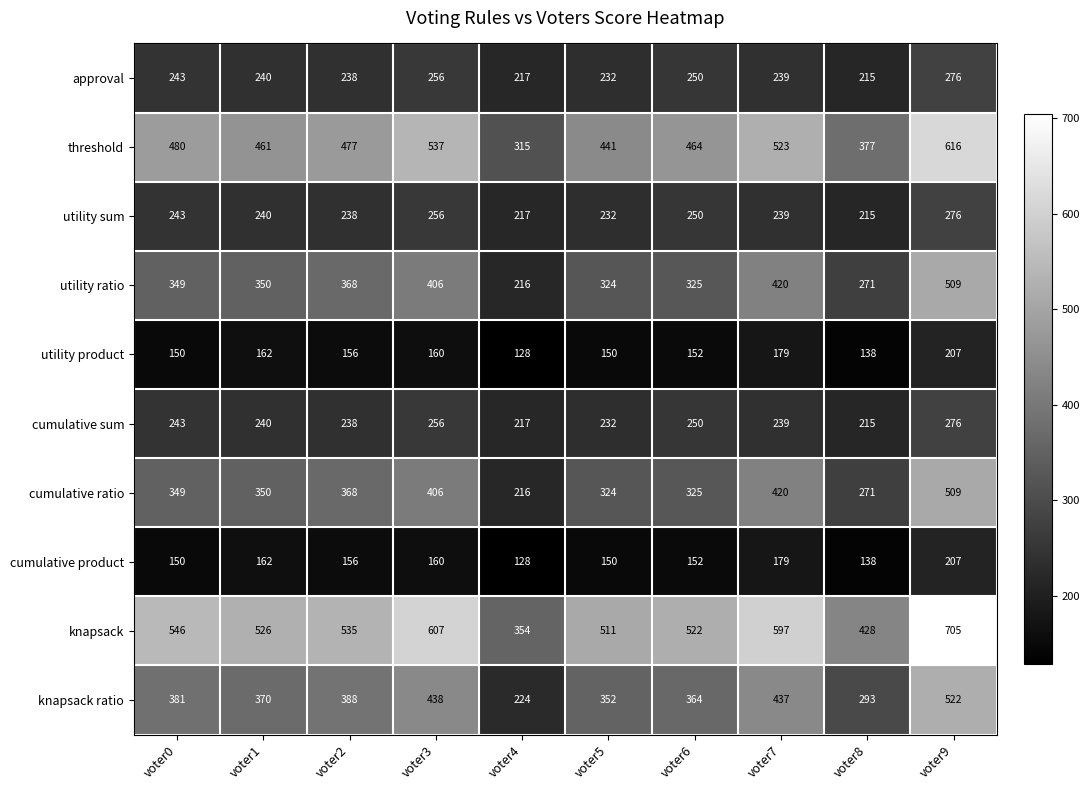

How many values in the cumulative sum series are below 240?

5